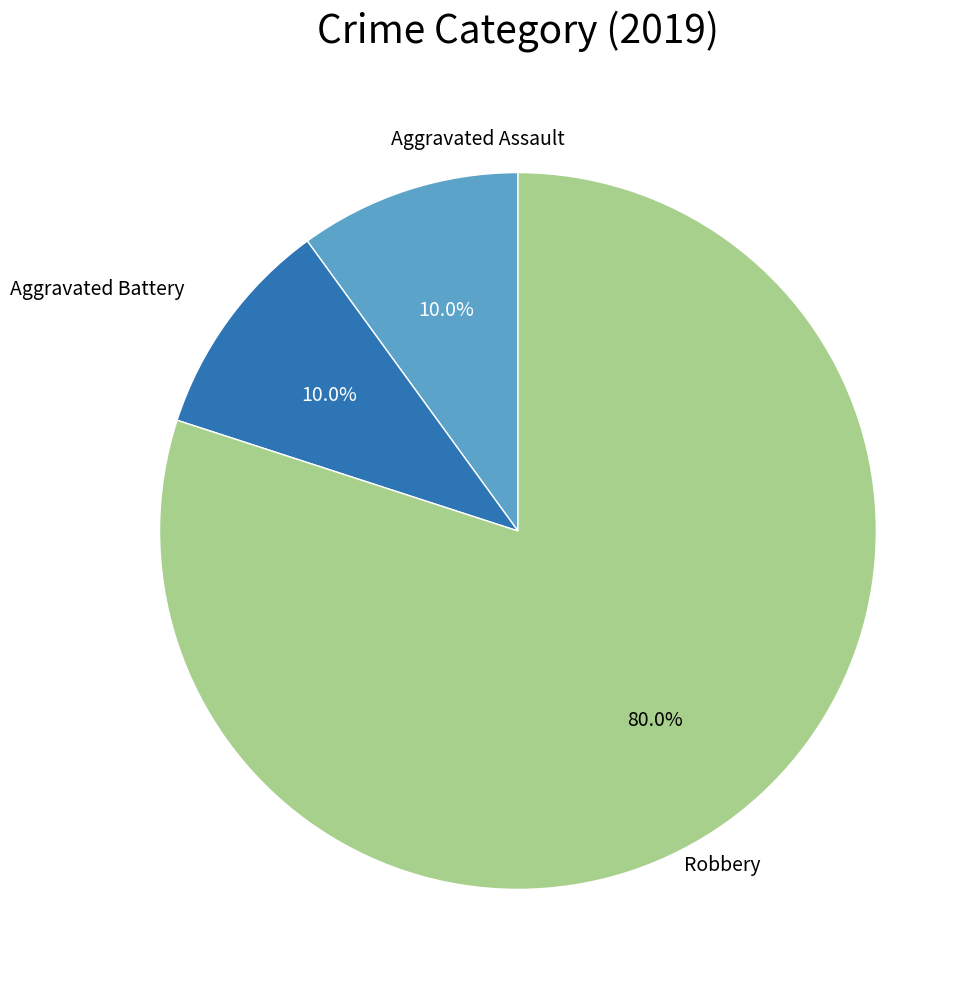

Is there any slice that represents more than half of the pie?

Yes